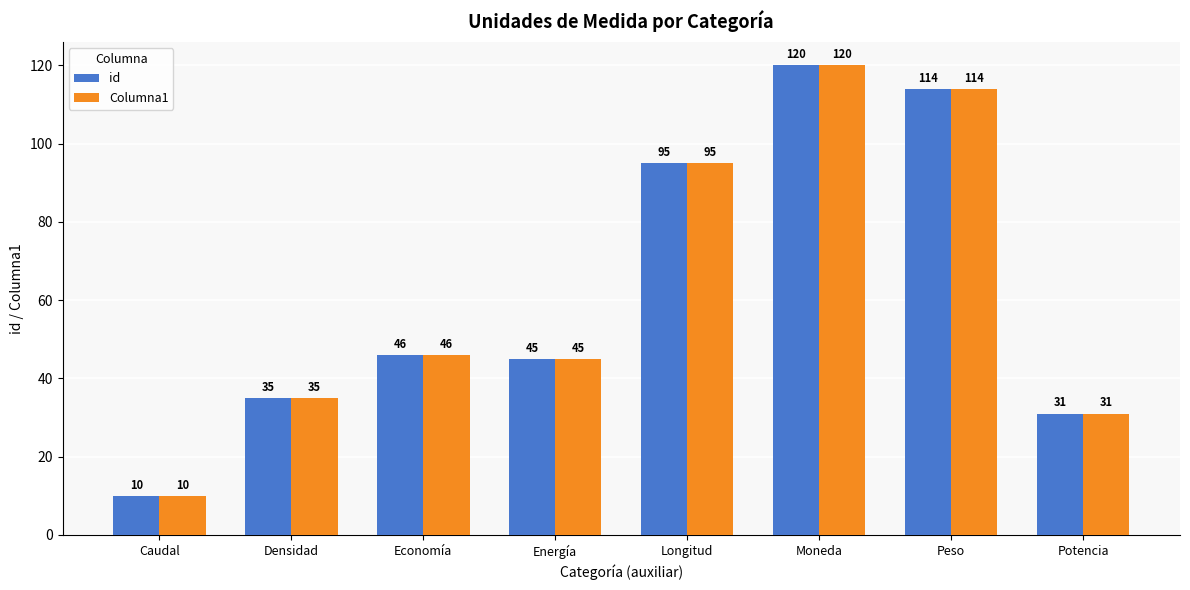

The Columna1 series shows 180 at Moneda. True or false?

False